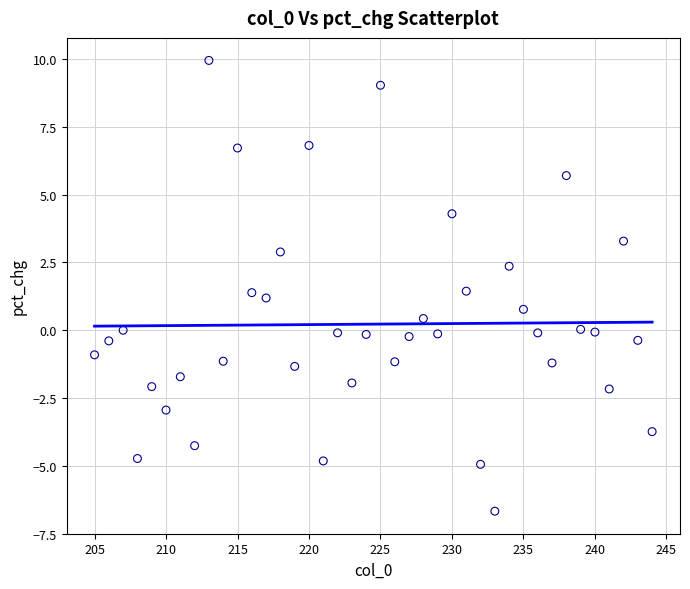

What is the range of X values (max minus min)?

39.0